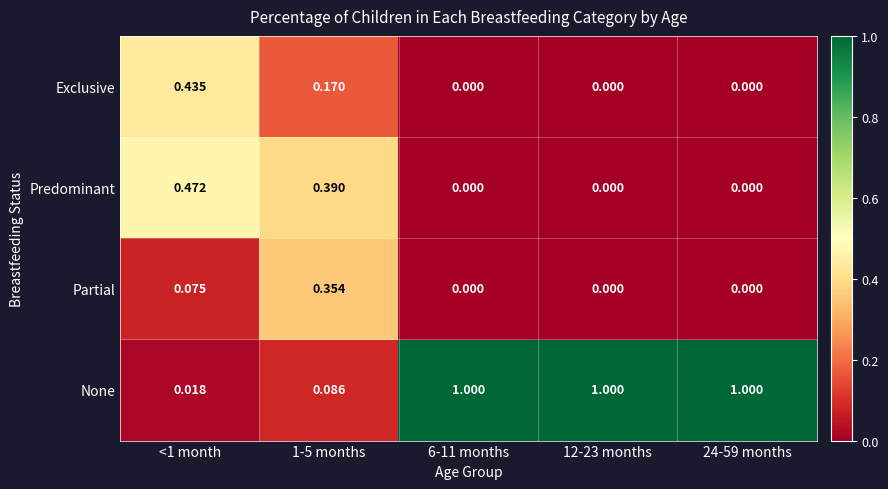

Between <1 month and 12-23 months, which series saw the biggest shift?

None